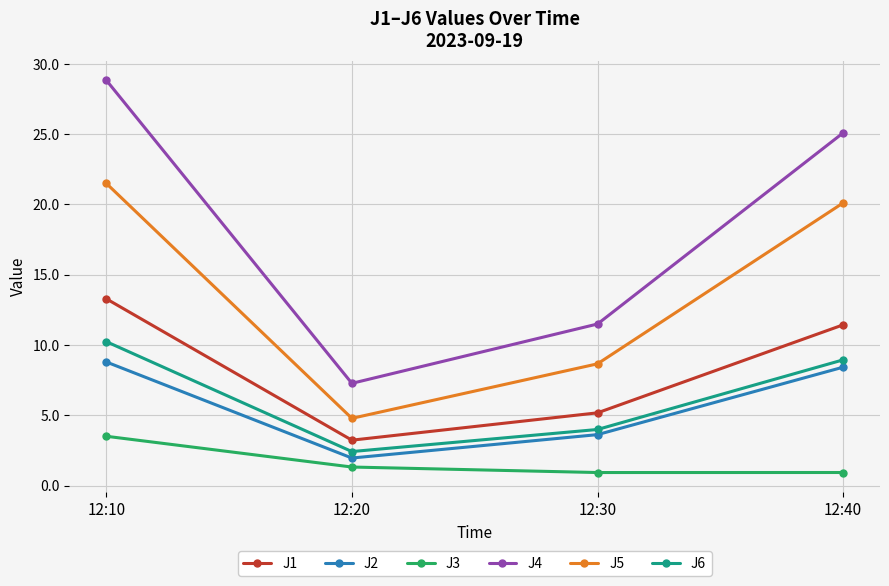

What is the difference between the second highest and second lowest values in the J2 series?

4.8